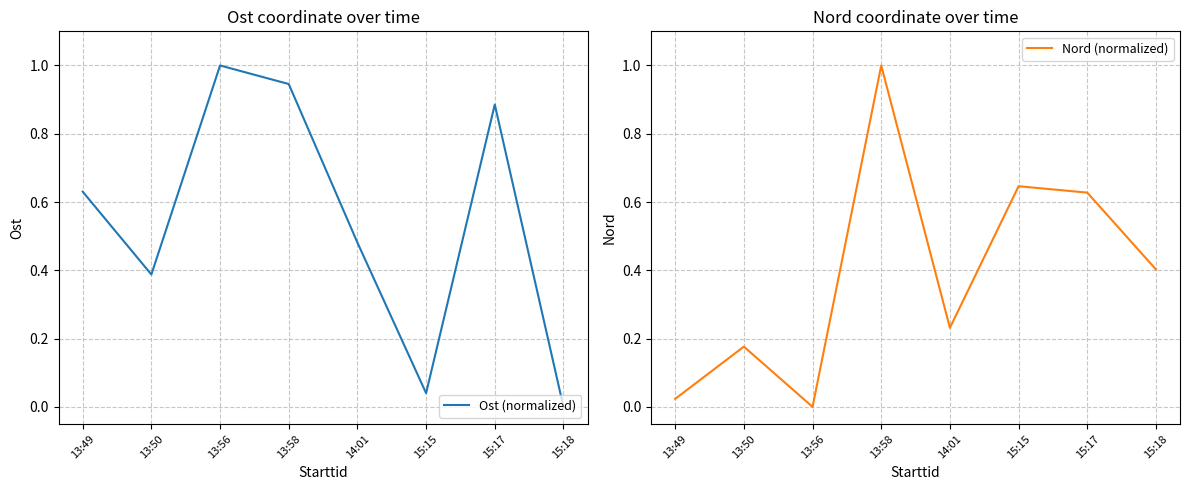

Is the value of Nord (normalized) at 13:50 greater than the value of Ost (normalized) at 14:01?

No